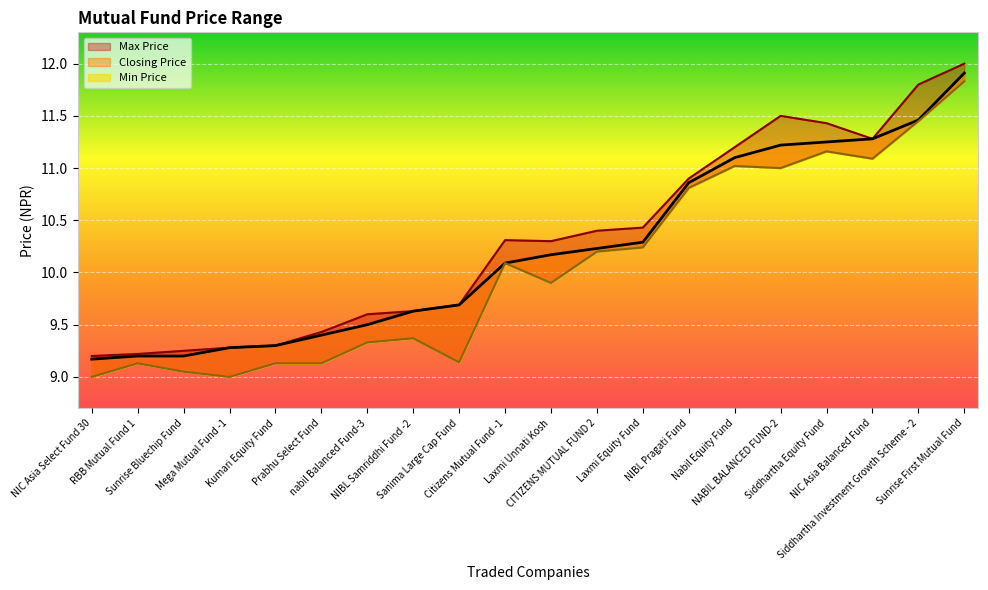

Where is Closing Price nearest to the value 10?

Citizens Mutual Fund -1